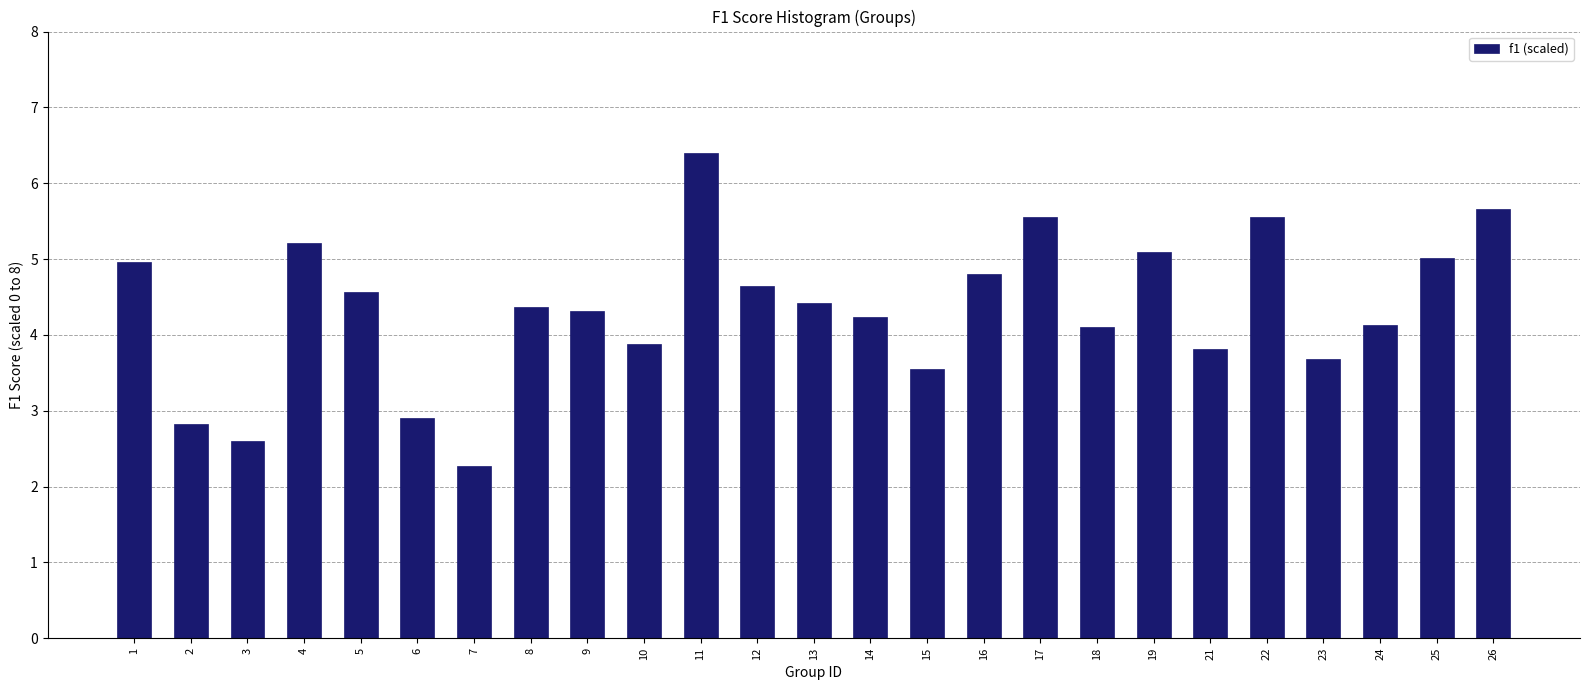

Which label corresponds to the smallest value in the chart?

7